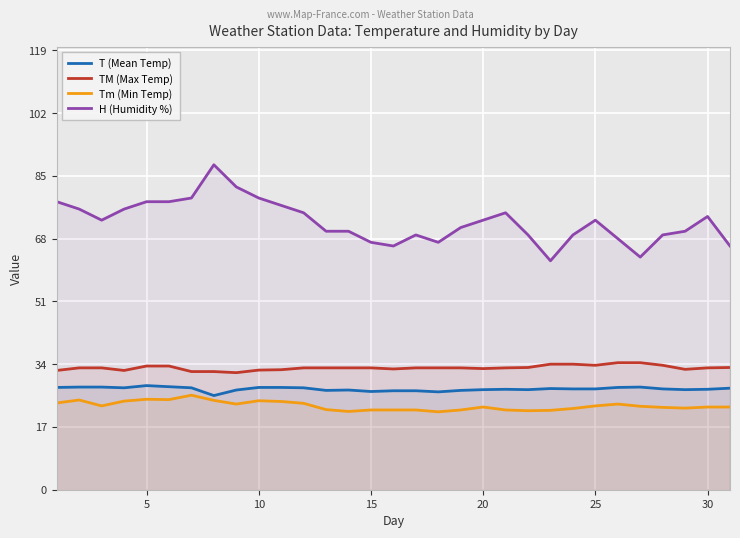

True or false: TM (Max Temp) and T (Mean Temp) cross at least once.

False